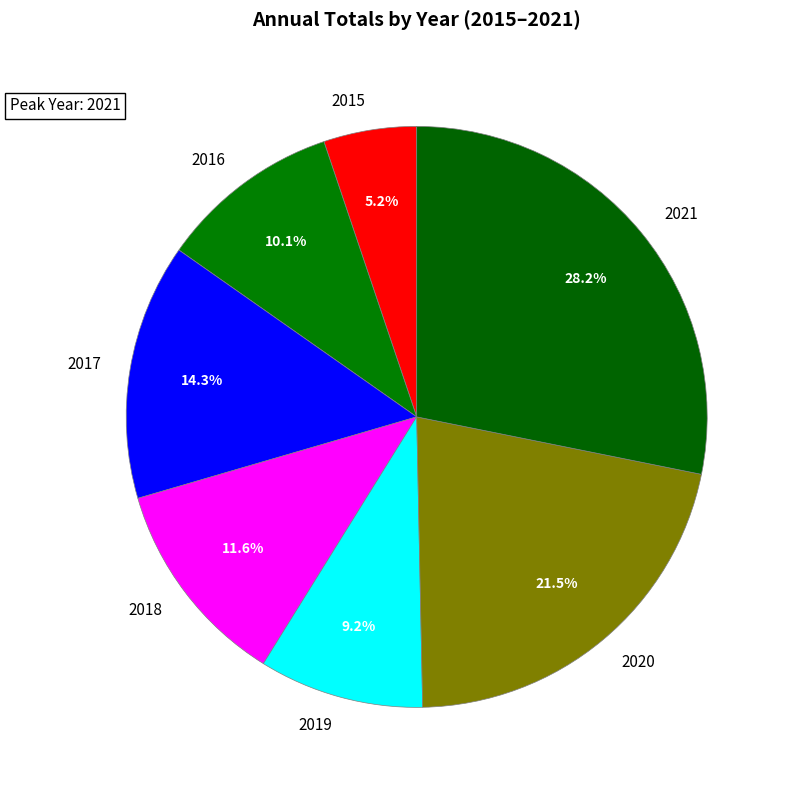

Approximately how many times larger is the value at 2016 compared to 2017?

0.7